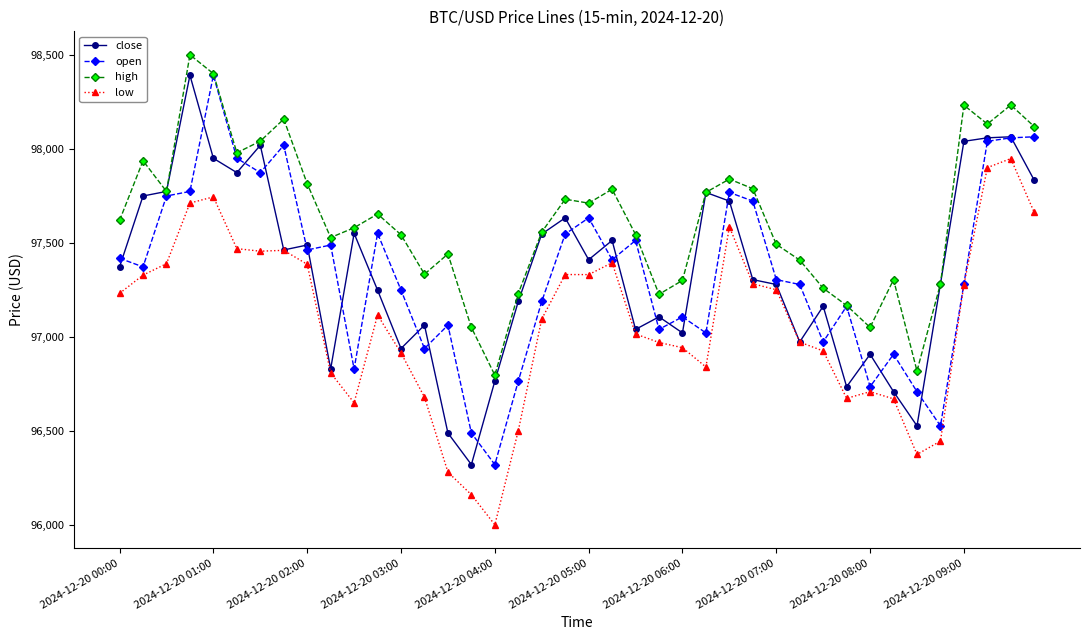

How many data points in high are less than 97619?

20